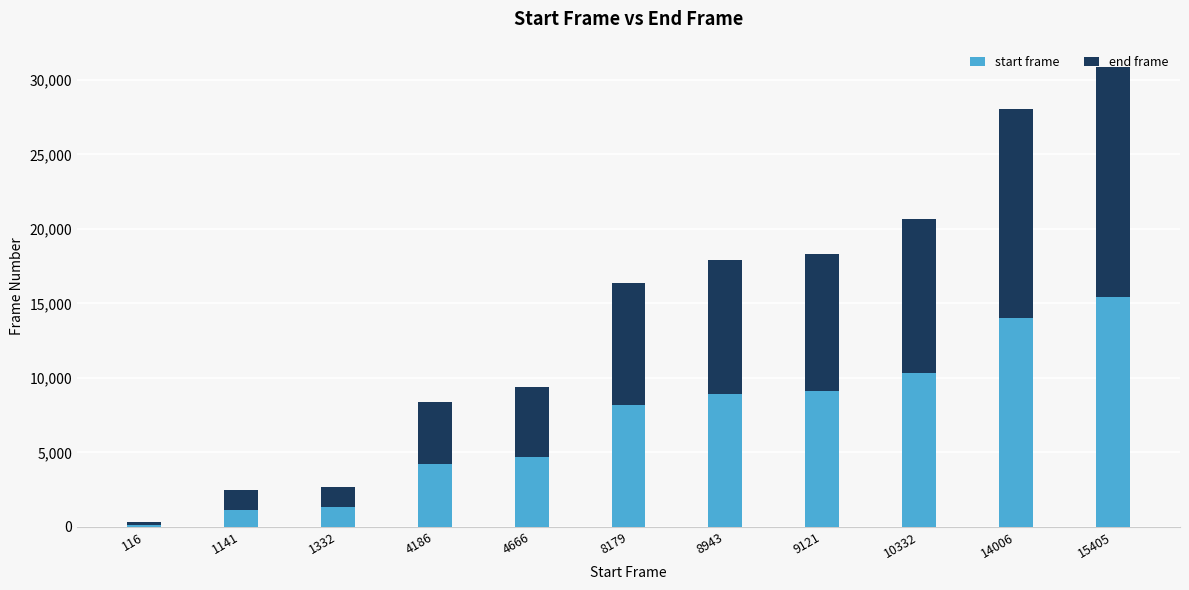

At which label does start frame reach its peak?

15405